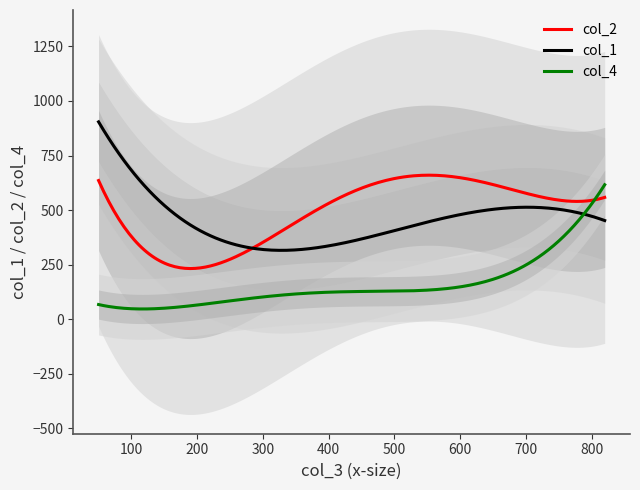

What is the maximum value for col_4?

616.3